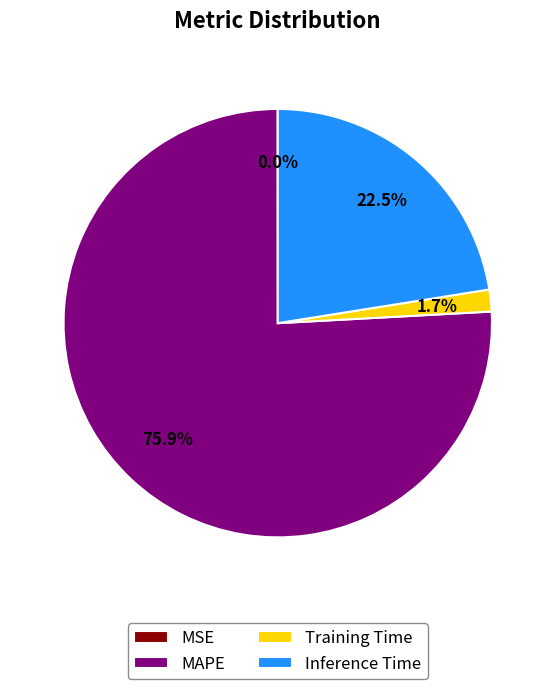

What is the largest slice in the pie chart?

MAPE